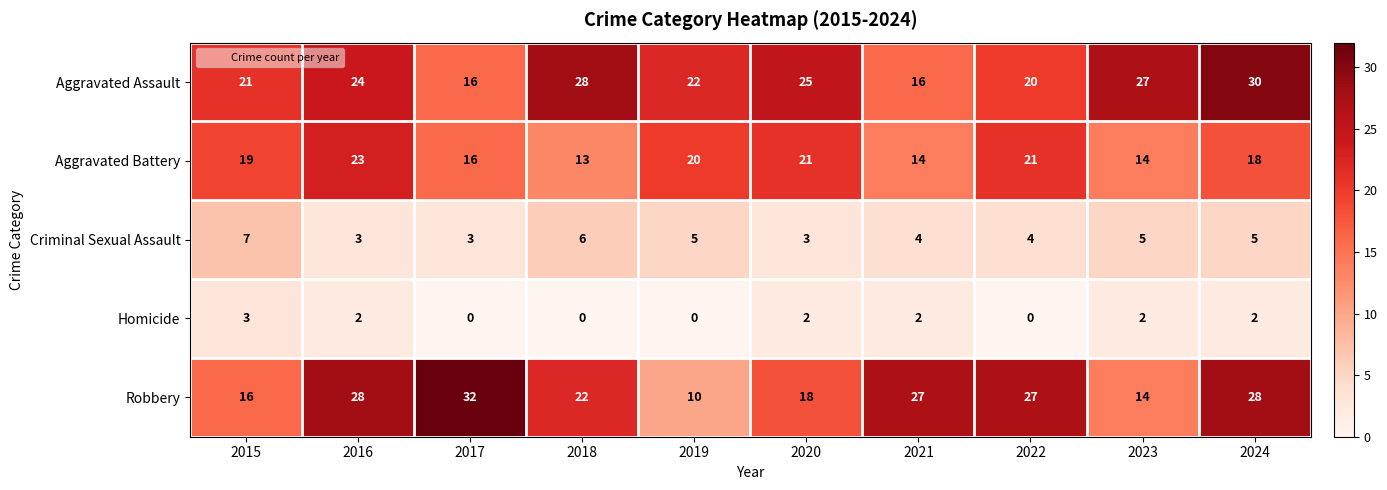

What is the difference between the highest and lowest values at 2018?

28